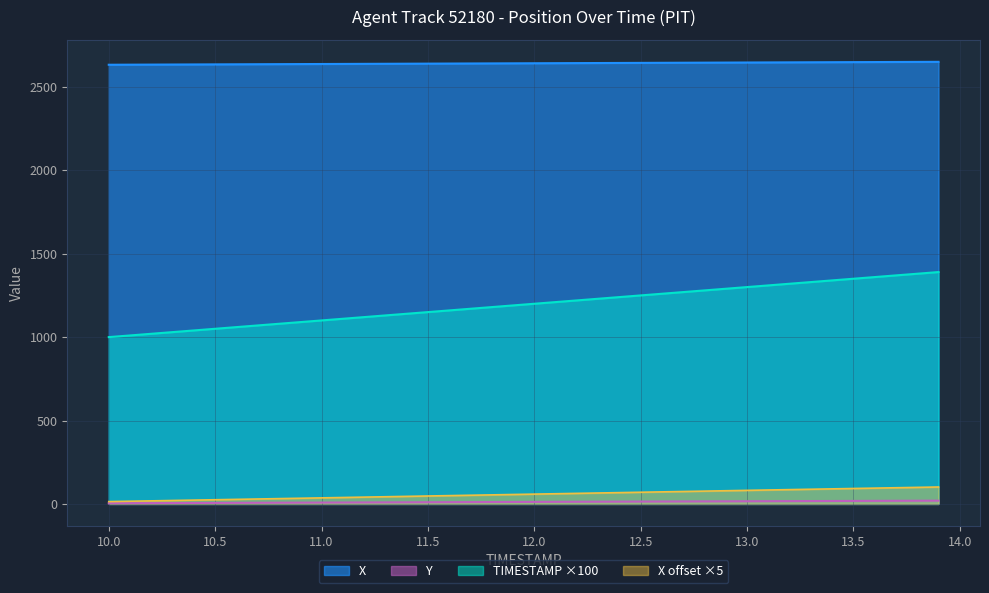

Which category has the lowest value across all series?

10.0